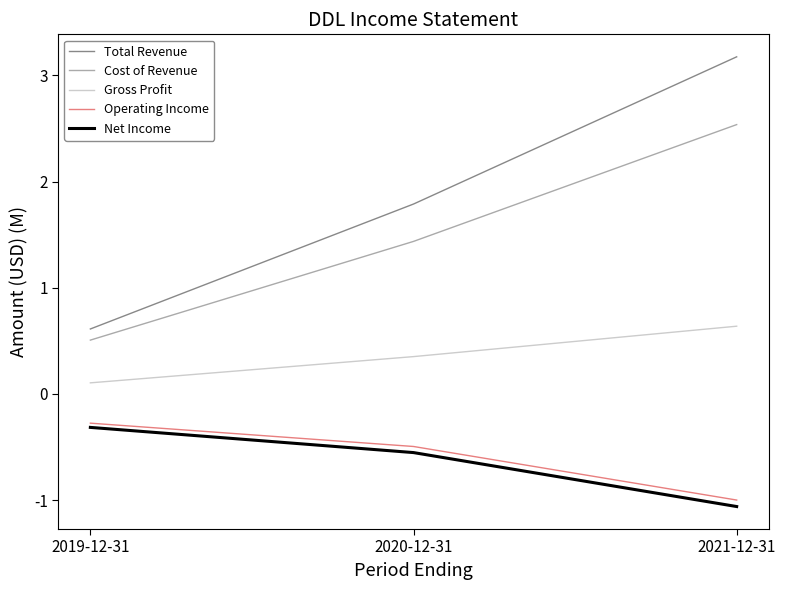

What is the highest value of the Net Income series?

-0.3